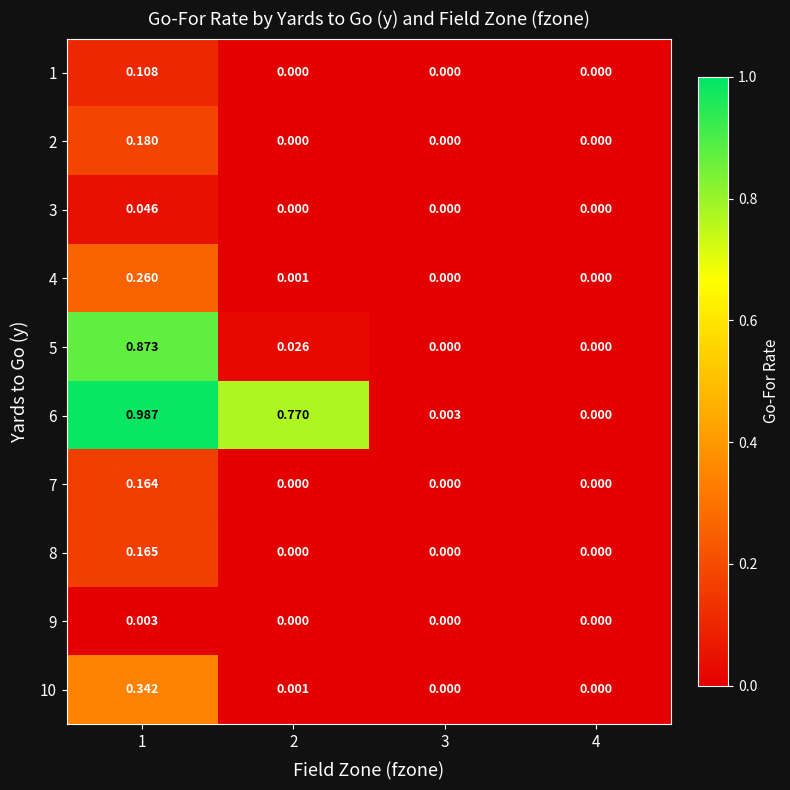

Is the value of 9 at 1 greater than the value of 1 at 3?

Yes